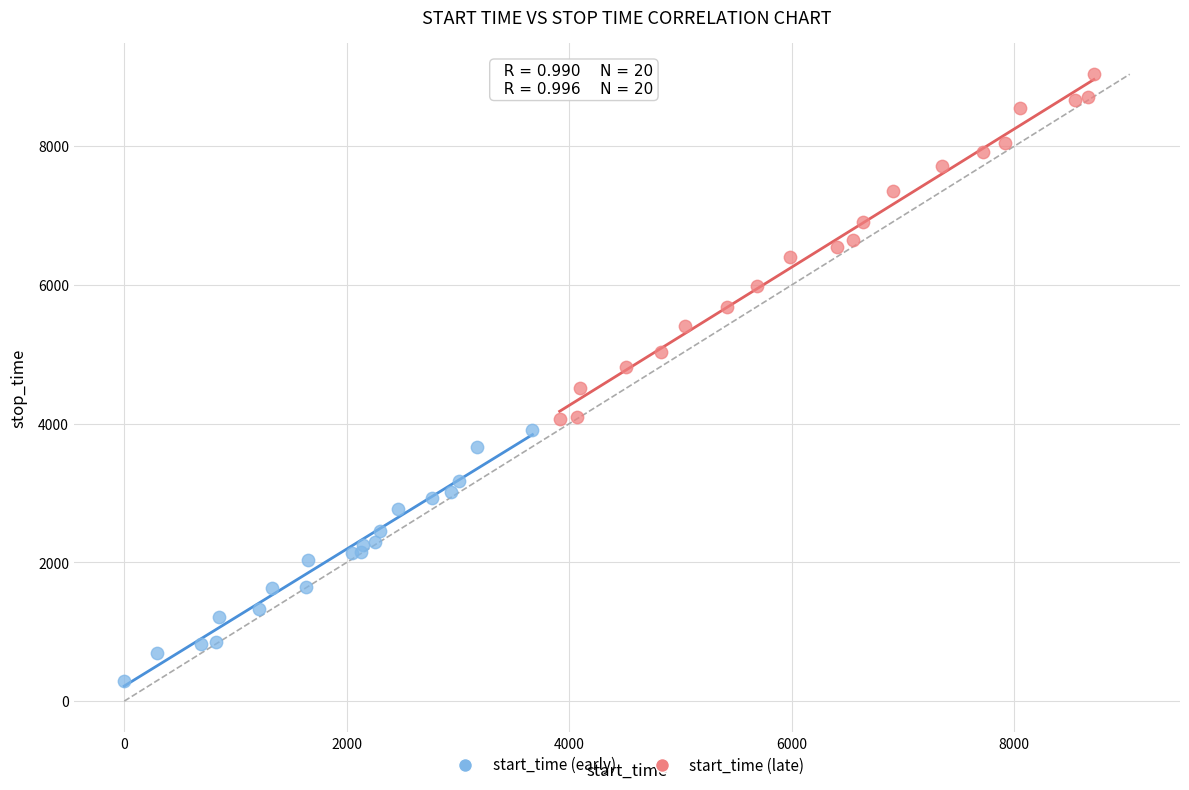

Which series contains the lowest Y value?

start_time (early)